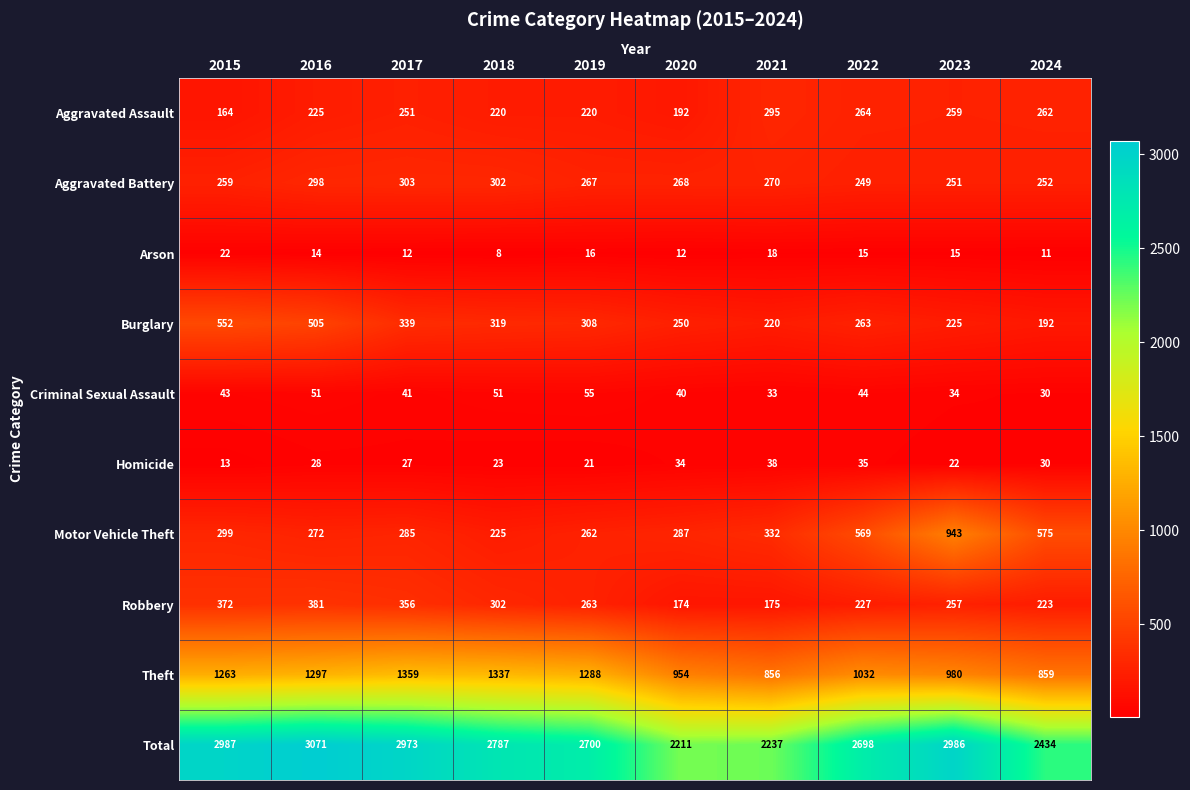

Which category has the lowest value across all series?

2018